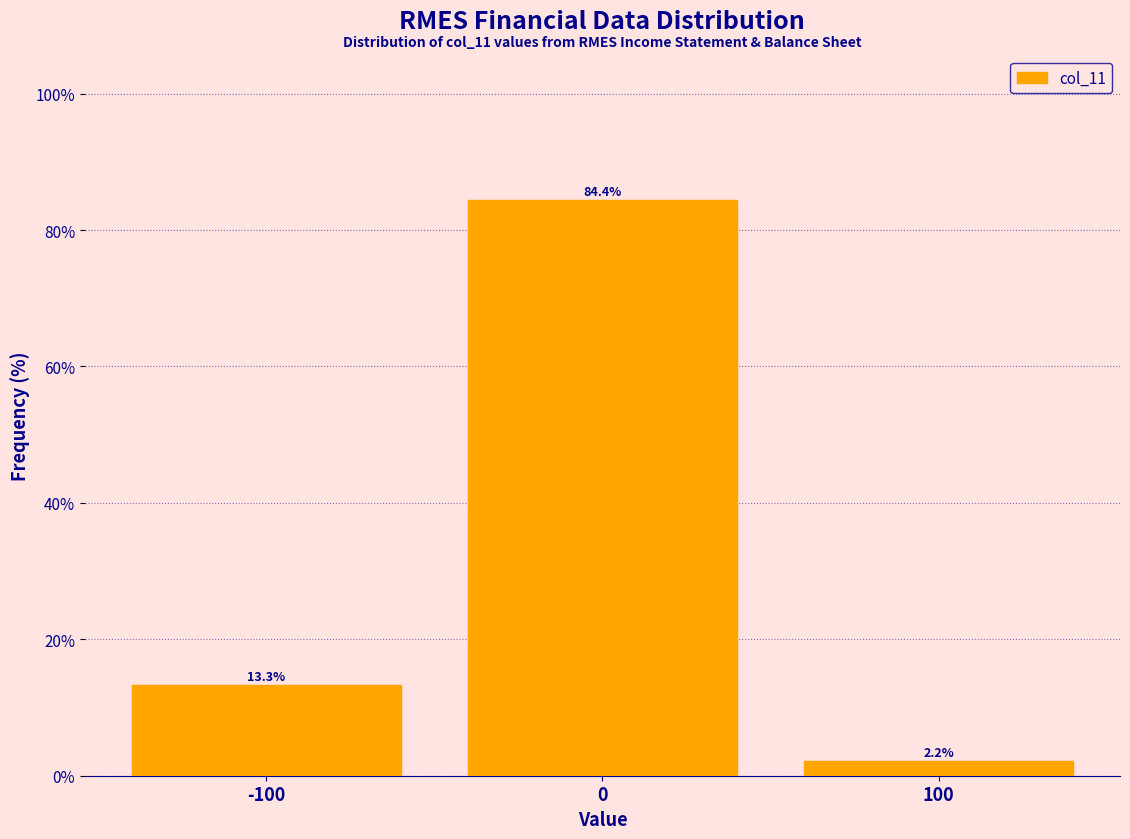

Reading left to right, extract all data points from this chart.

13.3	84.4	2.2